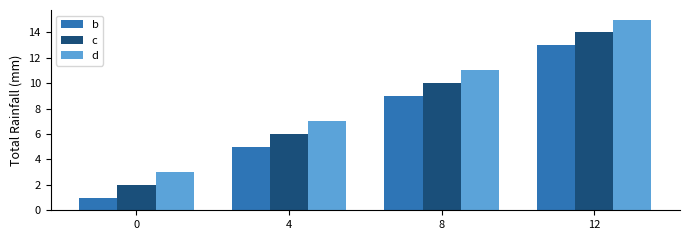

What is the difference between the second highest and second lowest values in the c series?

4